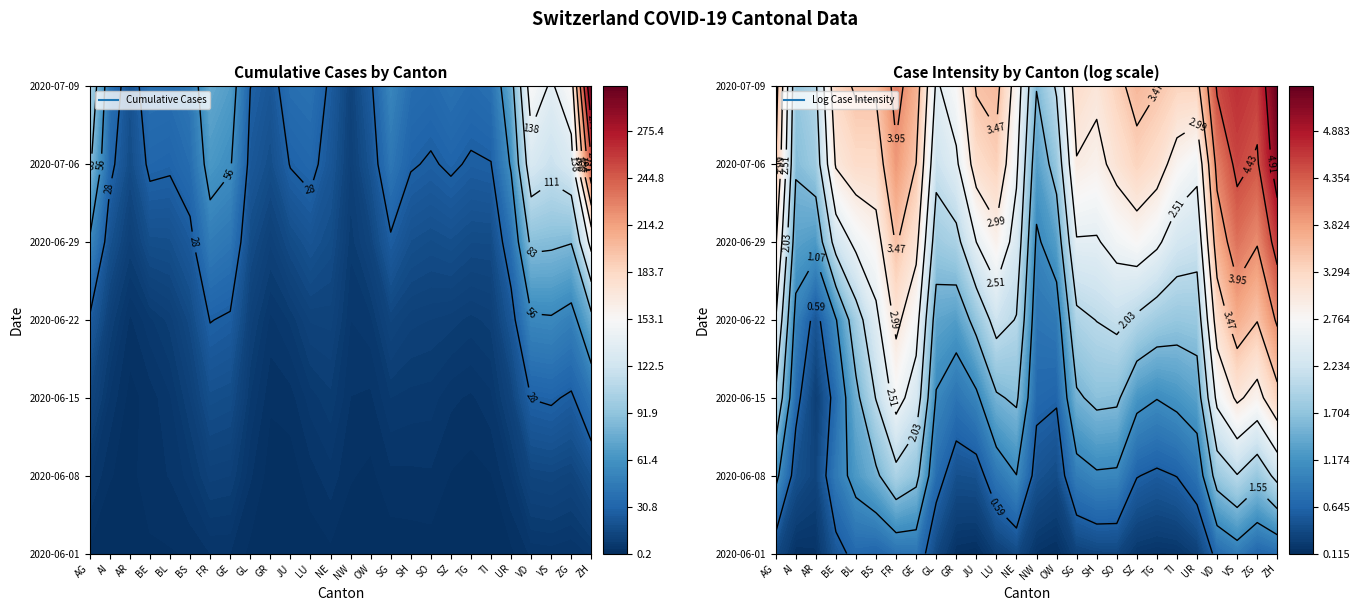

True or false: BL has a value of 61 at FR.

True